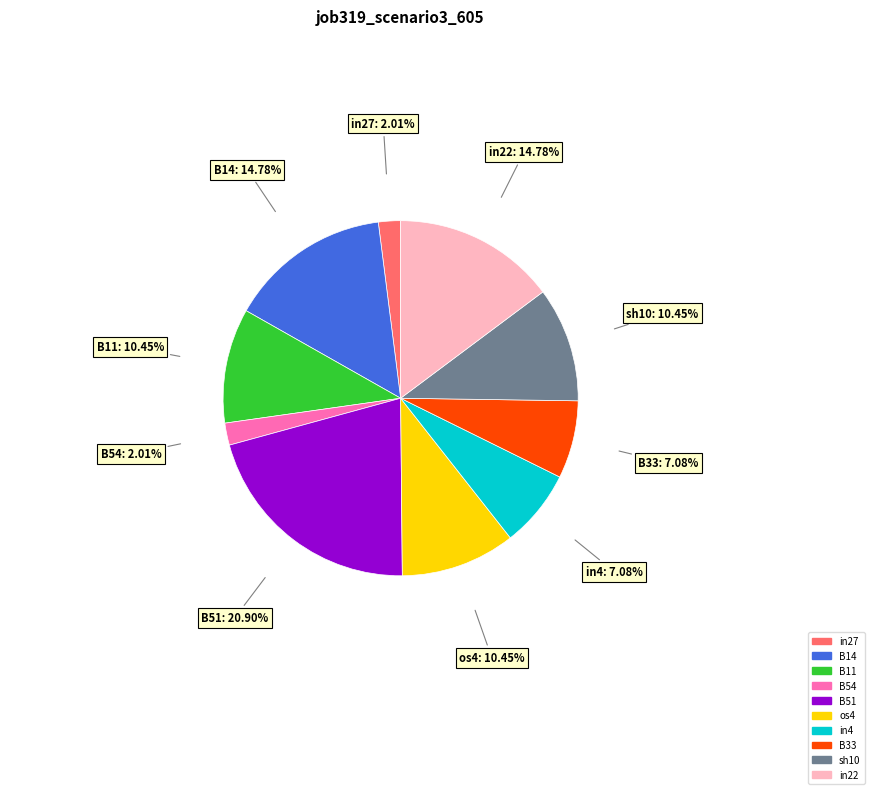

True or false: in27 accounts for 2% of the total.

True